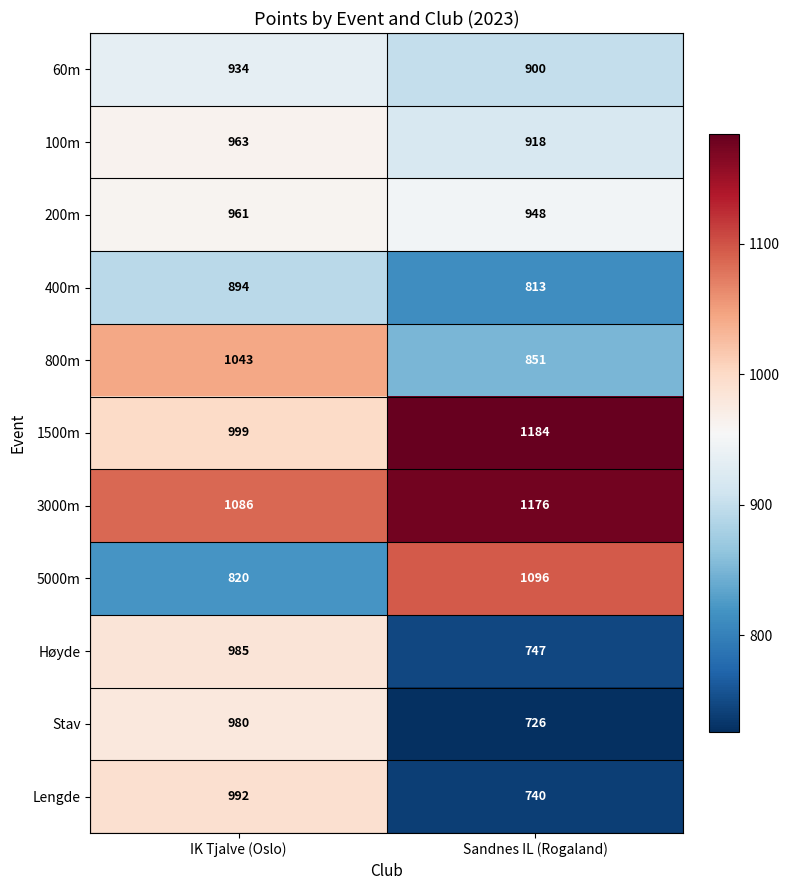

What is the sum of the Høyde values at IK Tjalve (Oslo) and Sandnes IL (Rogaland)?

1732